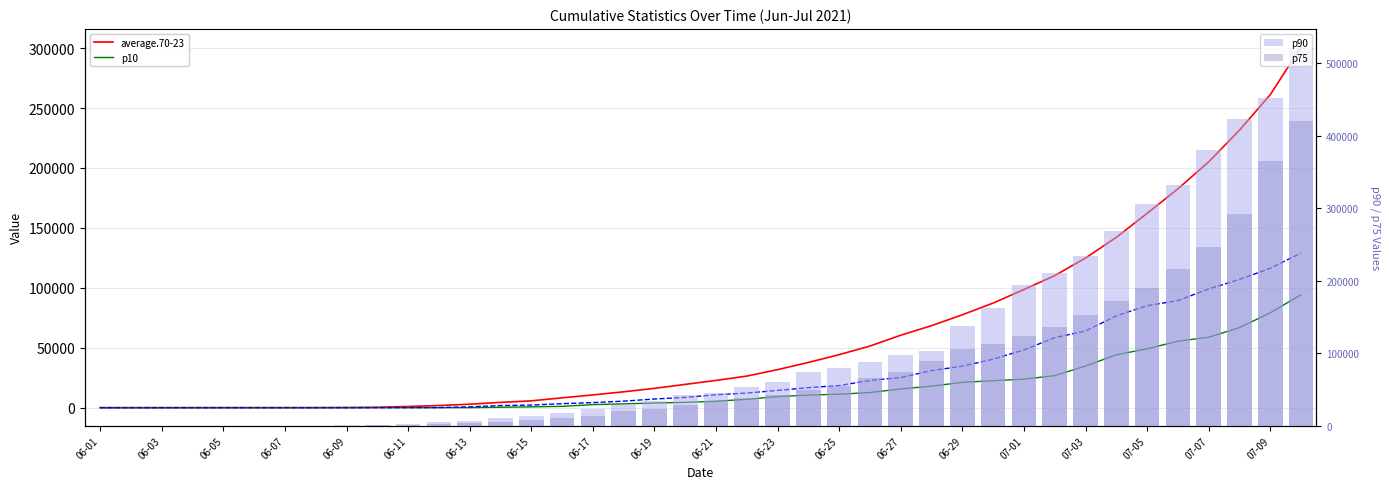

List the series in order of their peak value, lowest first.

p10, p25, average.70-23, p75, p90